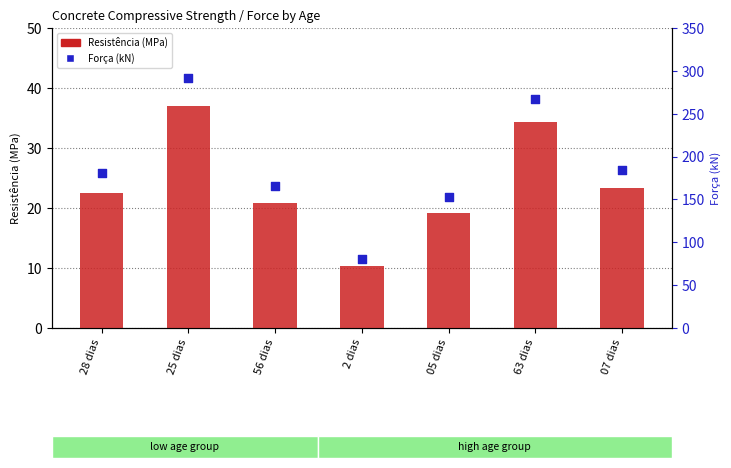

Which series contains the lowest Y value?

Resistência (MPa)